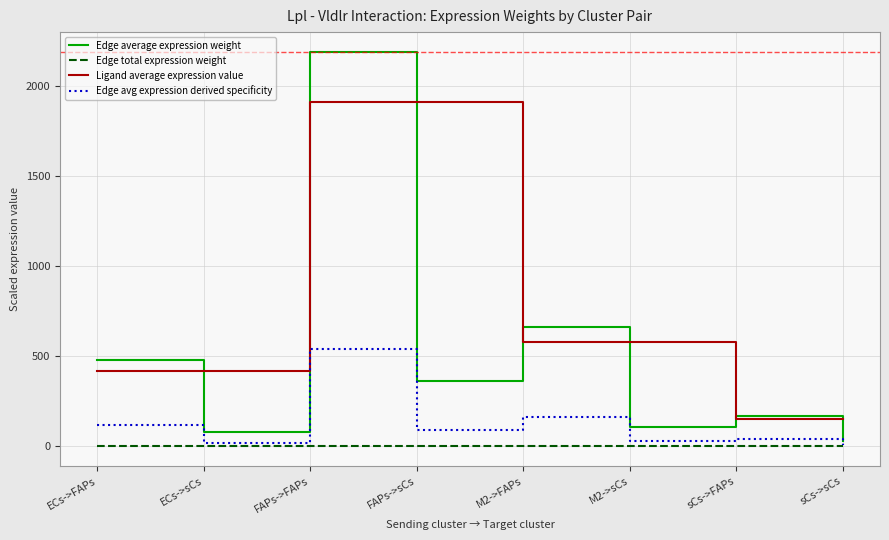

Count the number of data series in this chart.

4